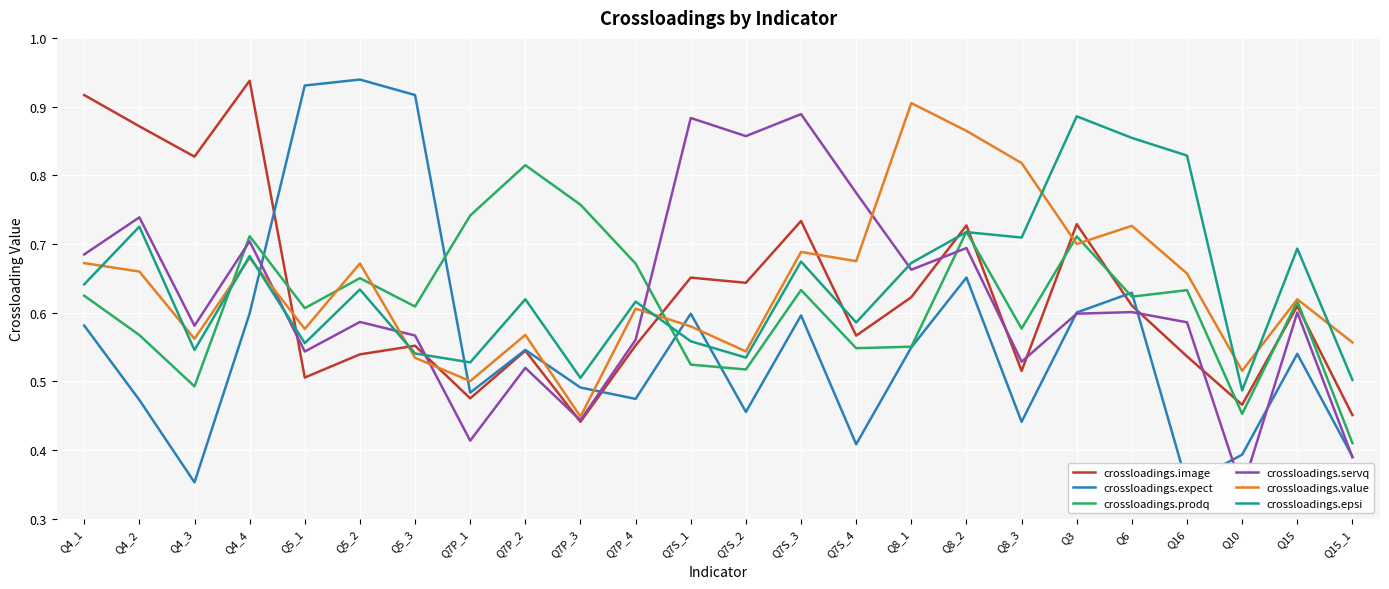

How many times do crossloadings.value and crossloadings.servq cross each other?

5